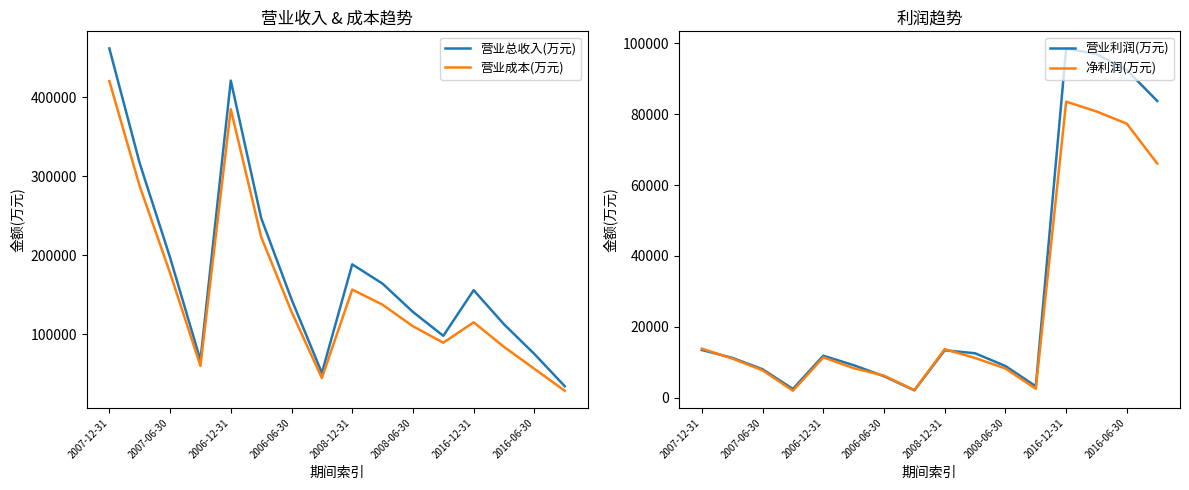

Read the 营业总收入(万元) value at 2016-06-30.

75299